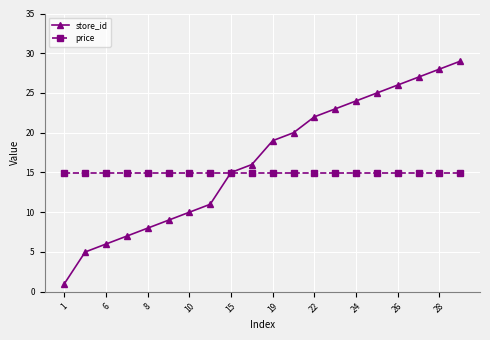

How many lines are shown in the chart?

2